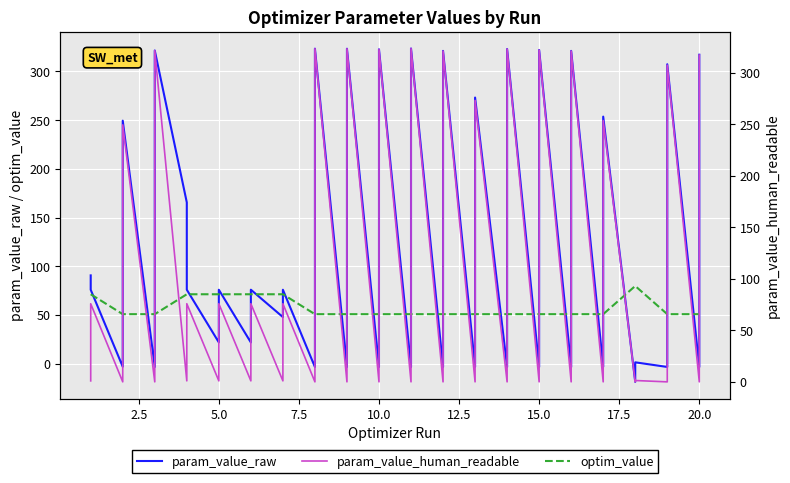

True or false: param_value_human_readable has more than 2 interior local peaks.

True